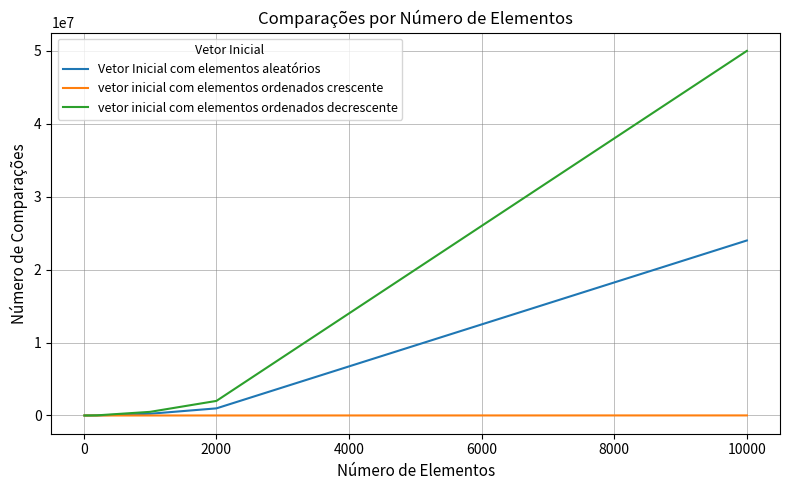

Count the number of categories in the chart.

7